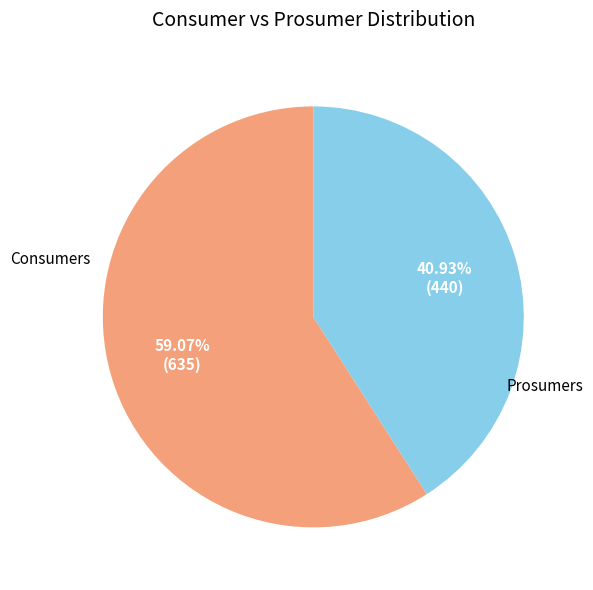

Combined, what portion of the pie is Prosumers and Consumers?

100.0%